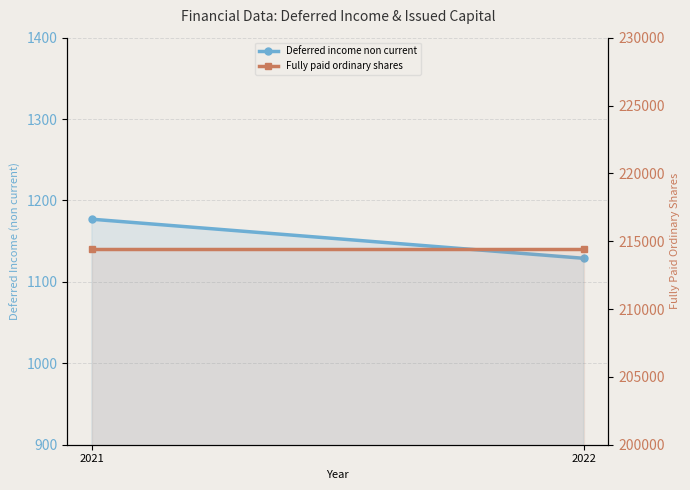

At which category is the sum across all series the highest?

2021